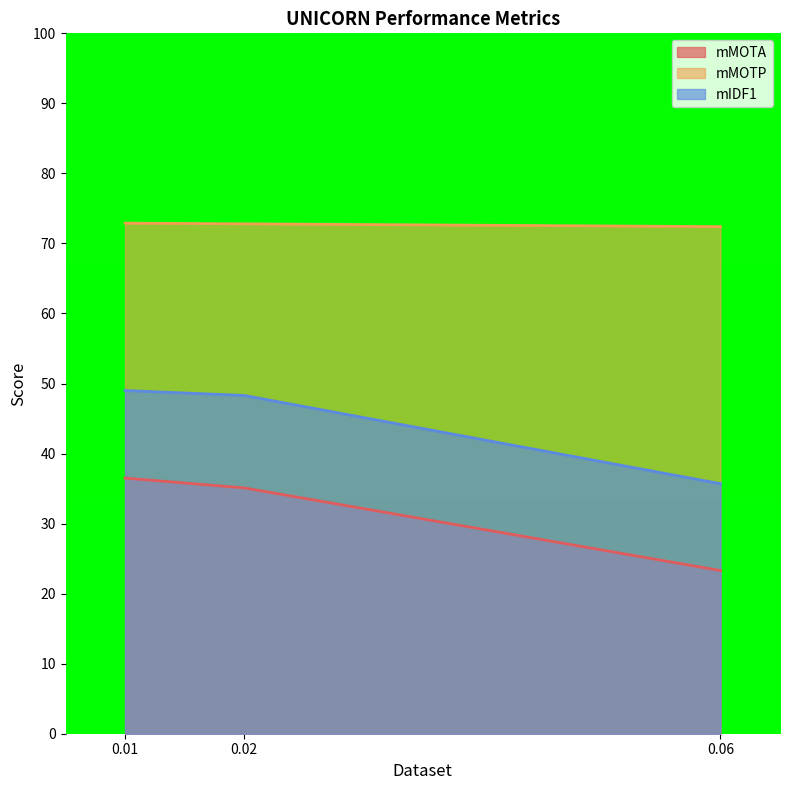

True or false: mMOTP has a value of 100.1 at 0.02.

False